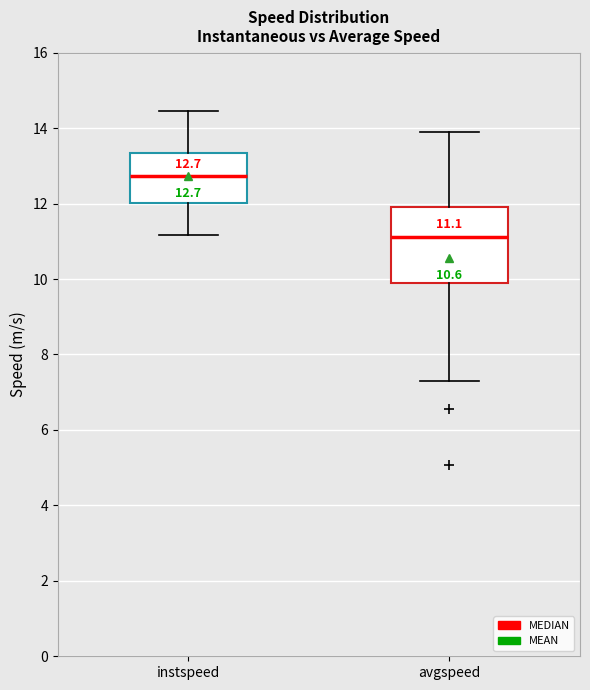

Comparing the boxes themselves (not the whiskers), which one is the tallest?

avgspeed